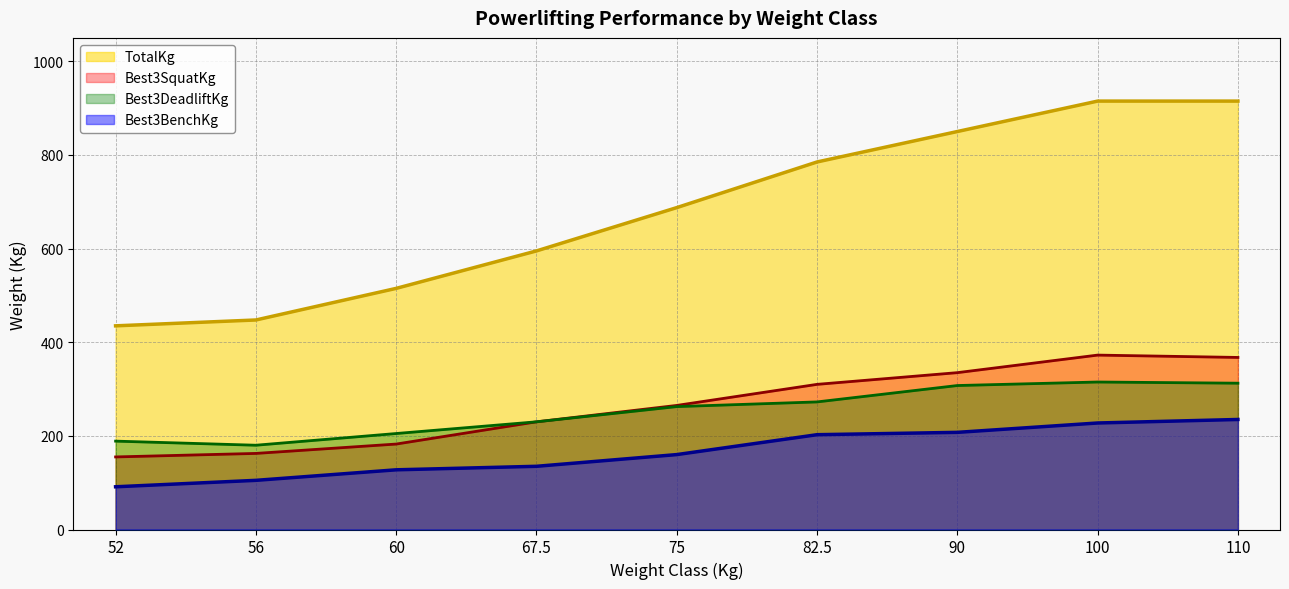

How many interior local valleys does the Best3DeadliftKg series have?

1